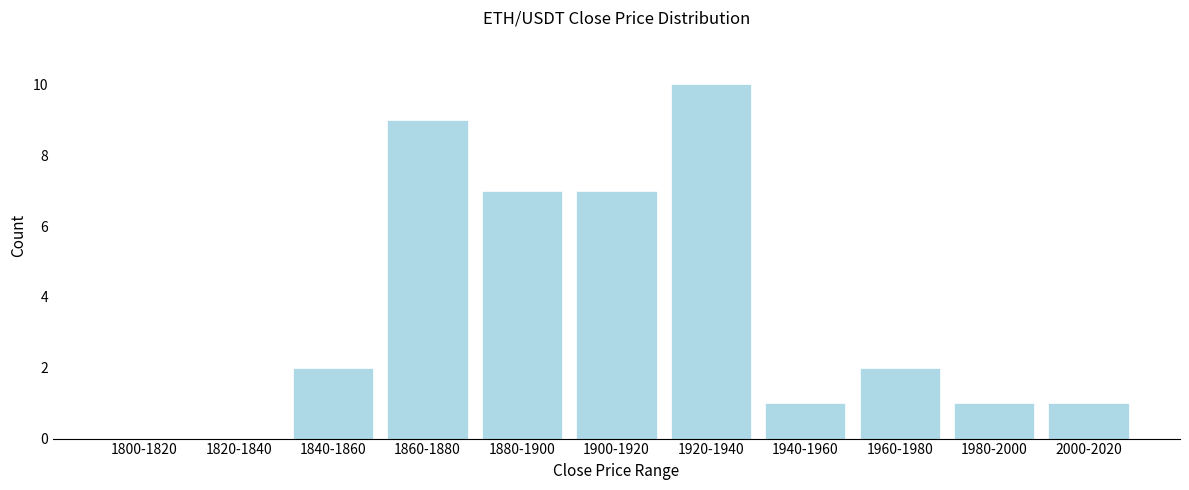

Reading left to right, transcribe all the data shown in this chart.

1800-1820=0	1820-1840=0	1840-1860=2	1860-1880=9	1880-1900=7	1900-1920=7	1920-1940=10	1940-1960=1	1960-1980=2	1980-2000=1	2000-2020=1